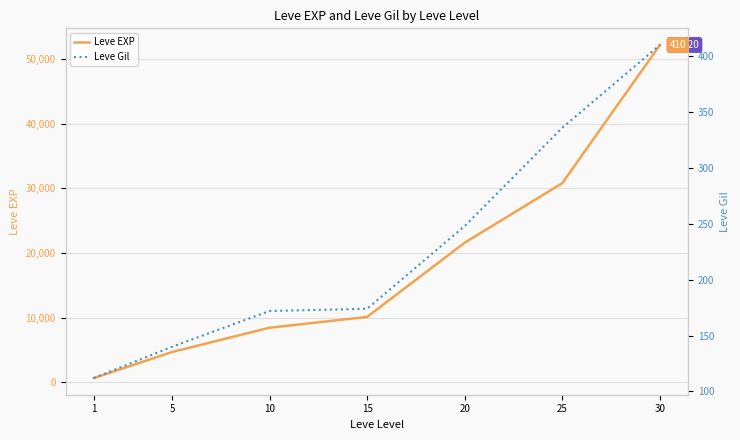

Reading left to right, transcribe all the data shown in this chart.

Leve EXP: 630	4660	8430	10100	21600	30820	52220
Leve Gil: 112	140	172	174	248	336	410